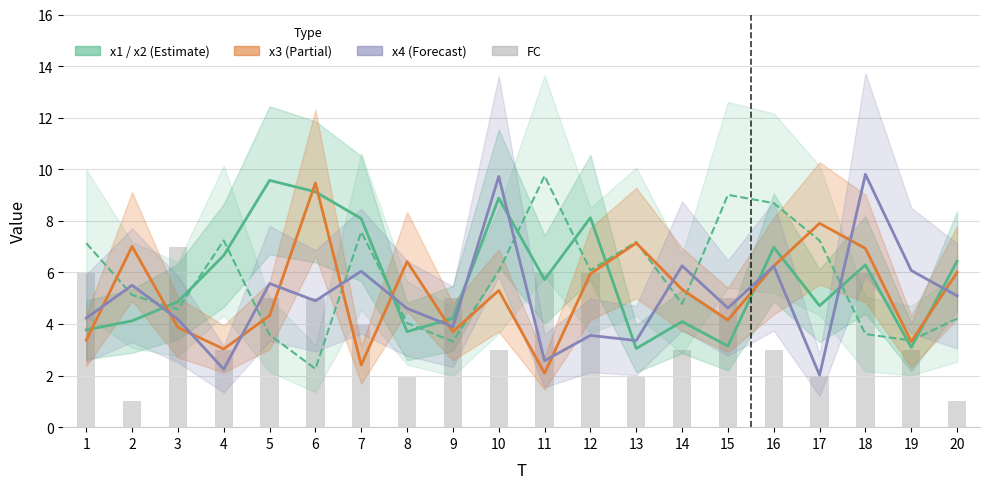

What is the smallest value displayed?

1